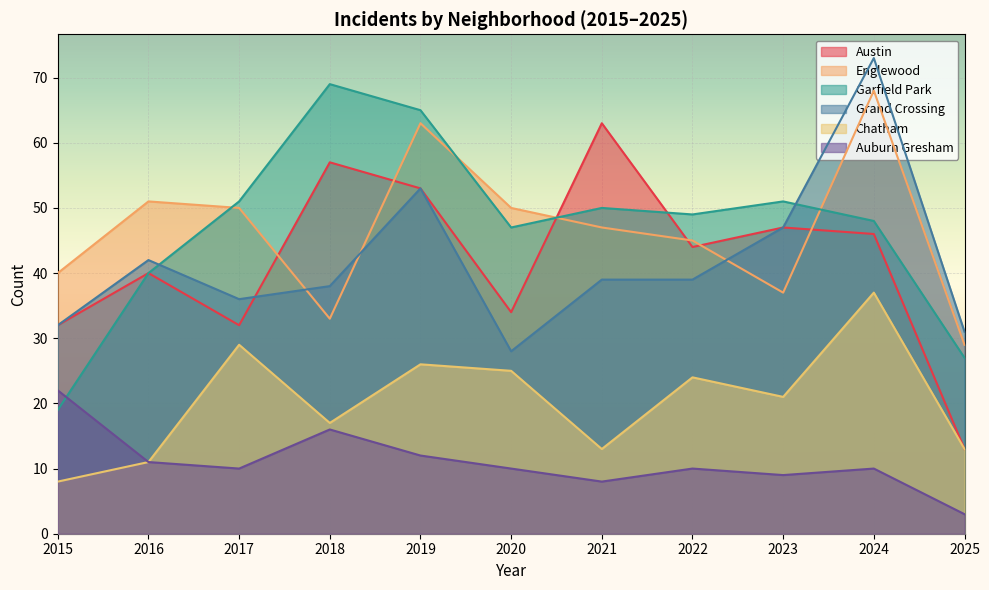

What is the difference between the second highest and second lowest values in the Grand Crossing series?

22